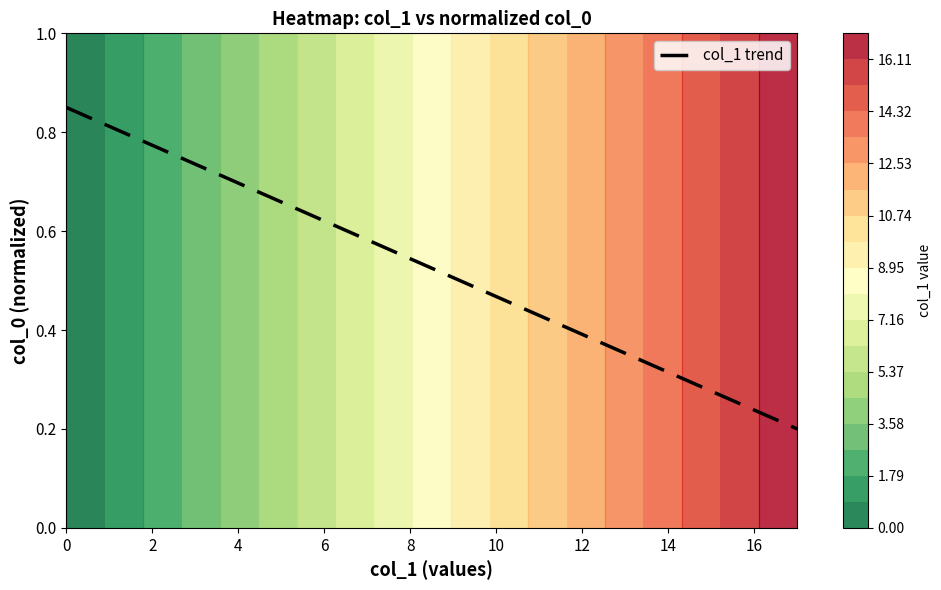

The col_1 trend series shows 1.1 at 2. True or false?

False